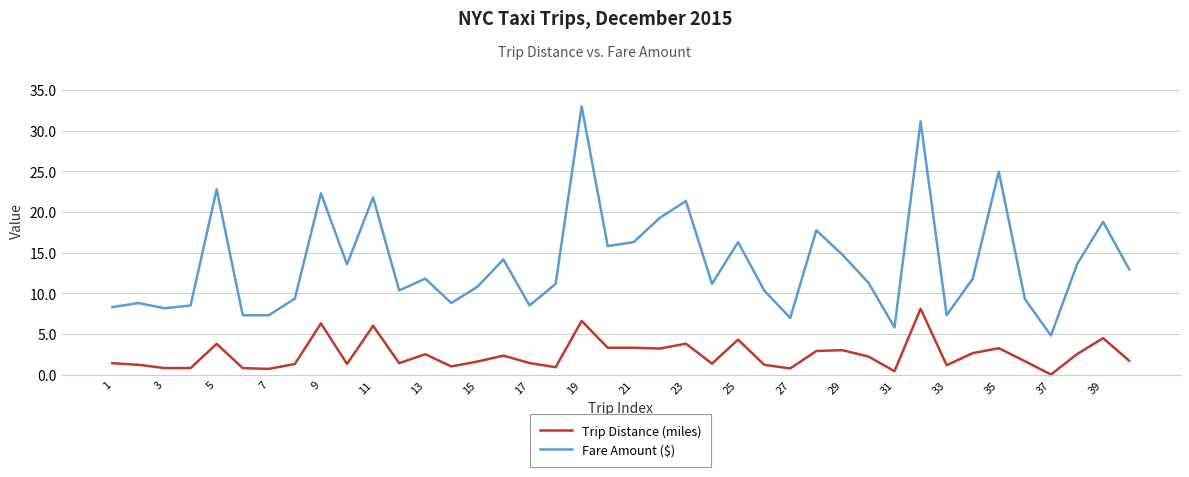

Which series has the largest total across all categories?

Fare Amount ($)